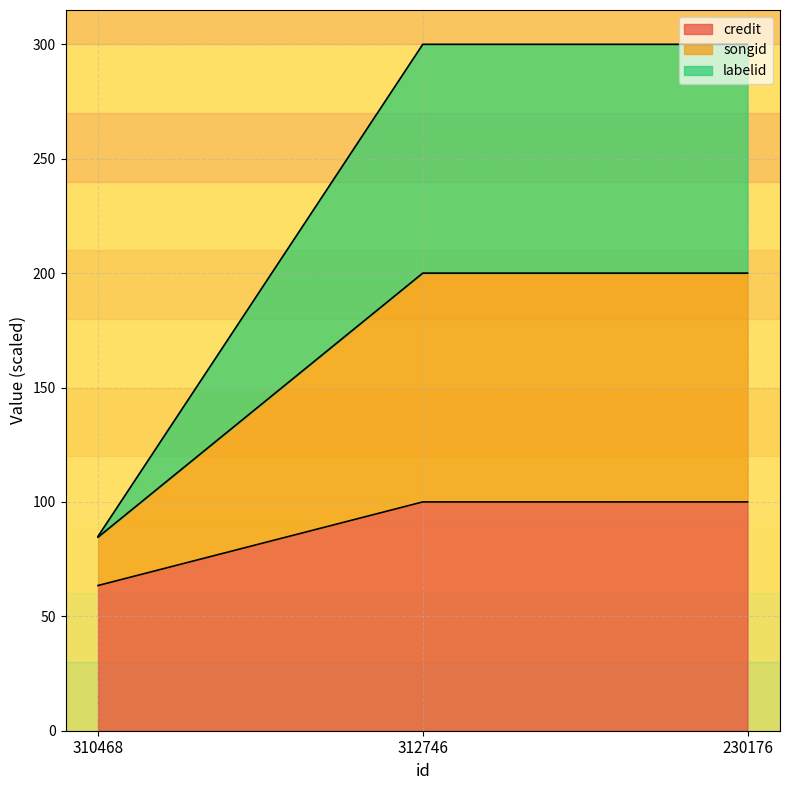

The credit series shows 62.9 at 312746. True or false?

False